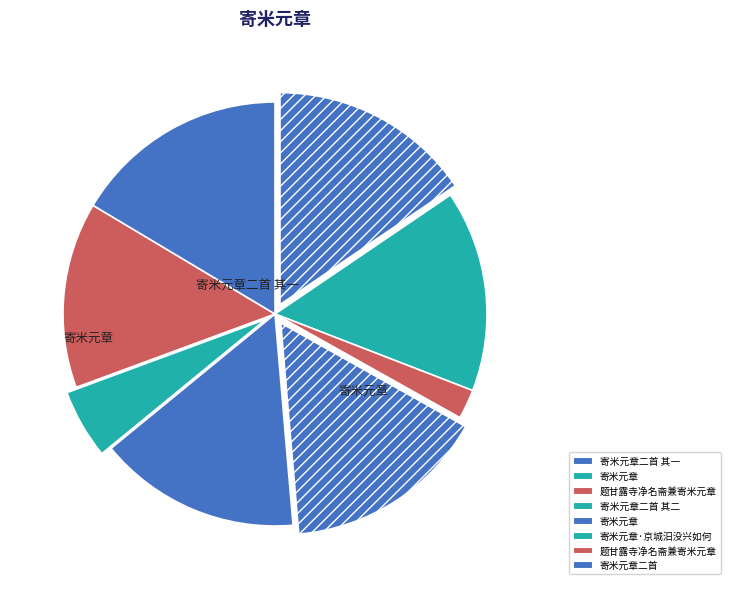

To the nearest percent, what is the average slice percentage?

12%